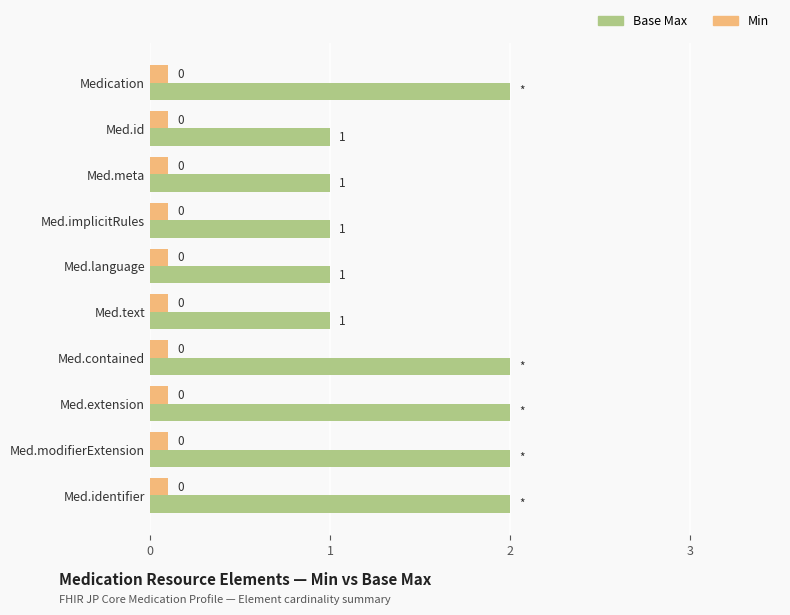

What are all the series names shown in the legend?

Base Max, Min